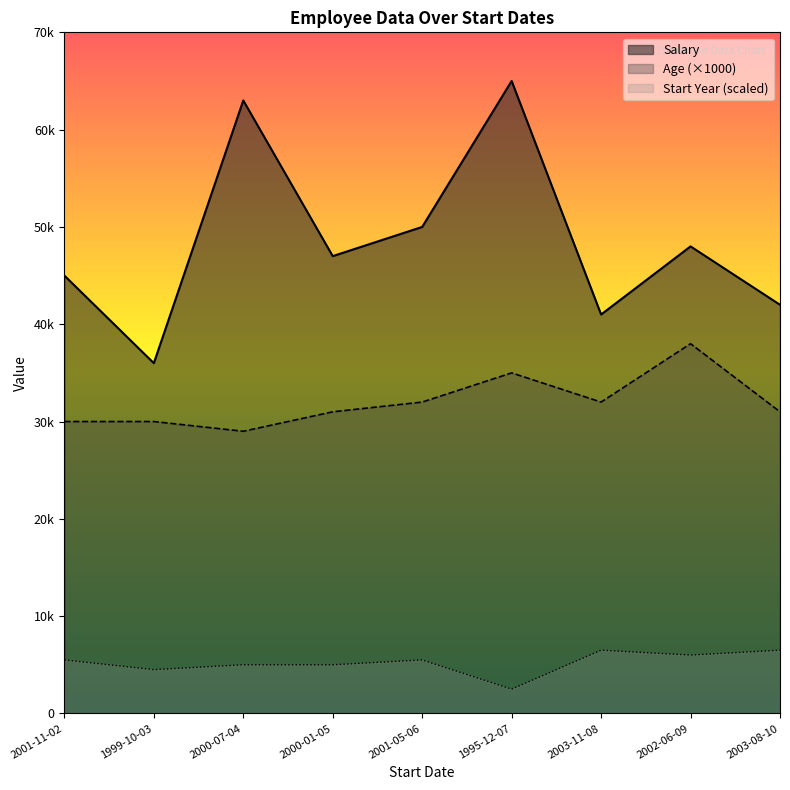

At how many categories does at least one series exceed 15526?

9